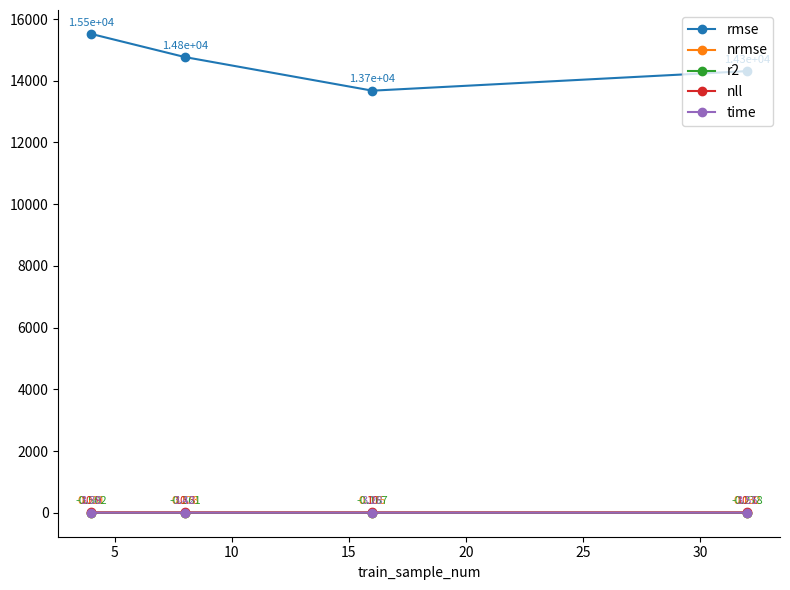

Which series has the largest total across all categories?

rmse